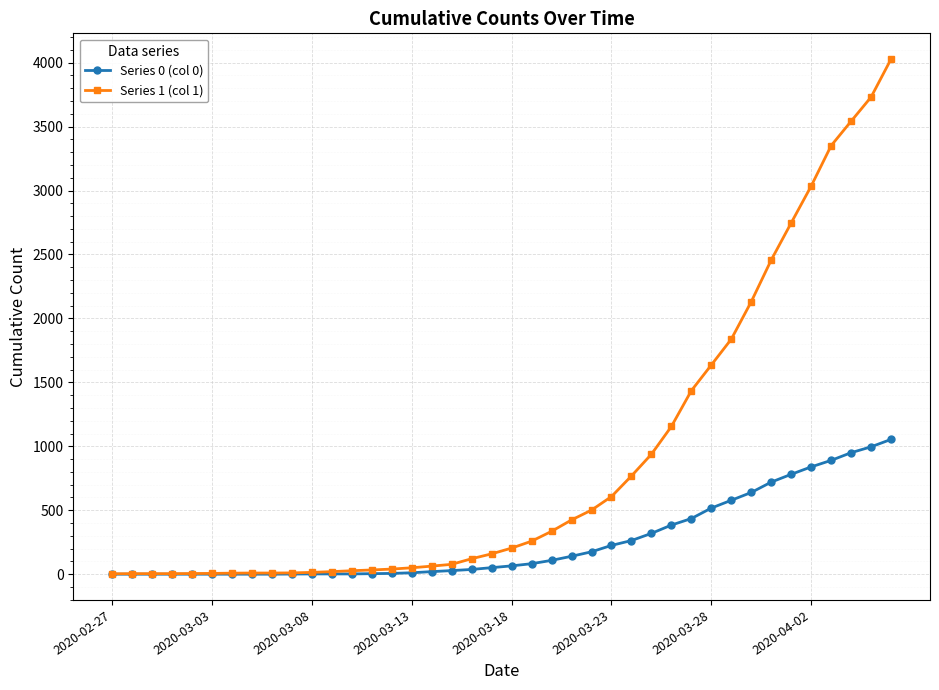

List the series in order of their overall mean, lowest first.

Series 0 (col 0), Series 1 (col 1)